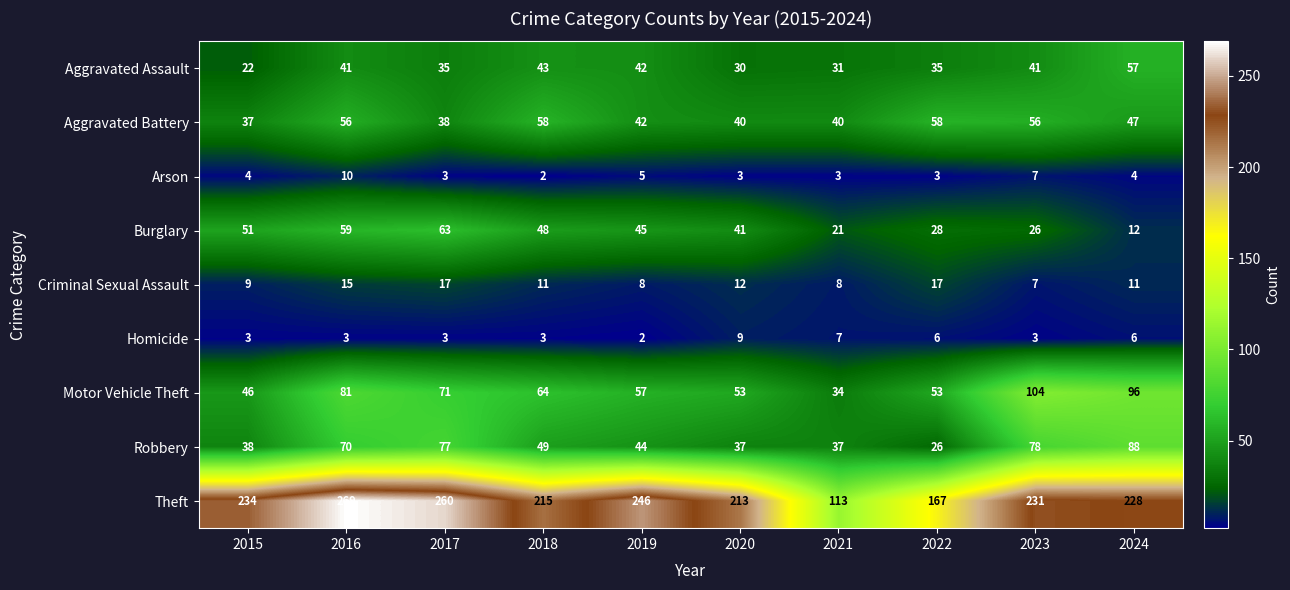

True or false: Theft has a value of 167 at 2022.

True